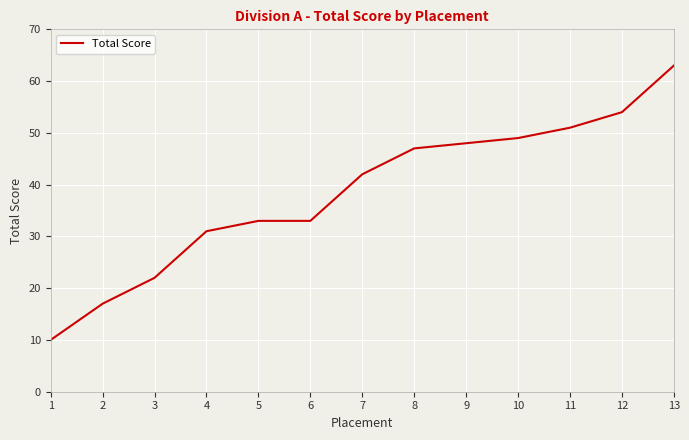

Approximately how many times larger is the value at 8 compared to 2?

2.8